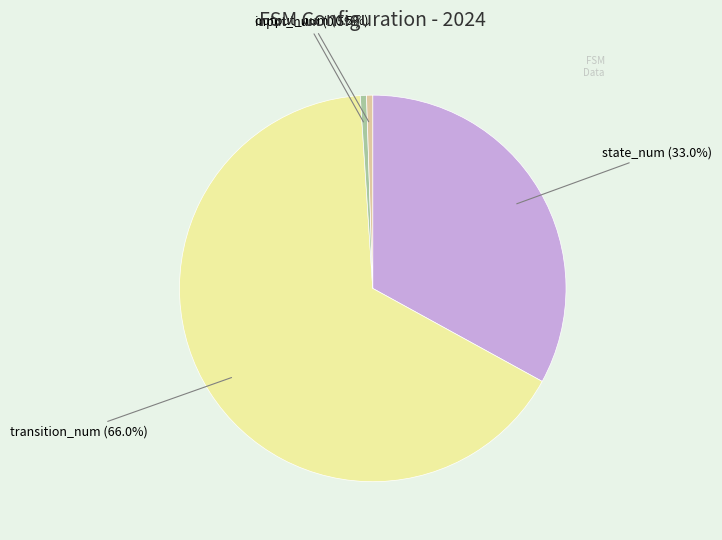

How many slices are in this pie chart?

4